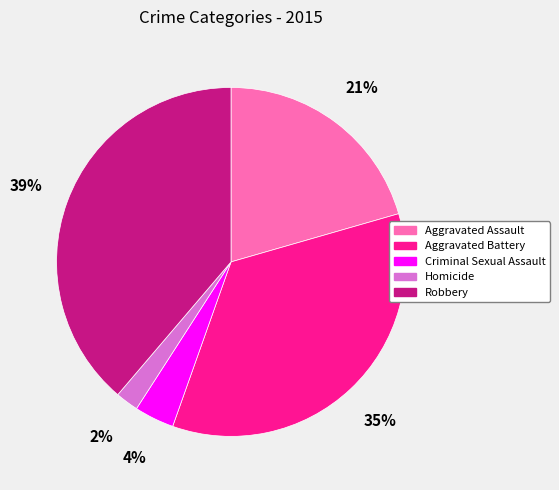

Between Aggravated Assault and Robbery, which is larger?

Robbery